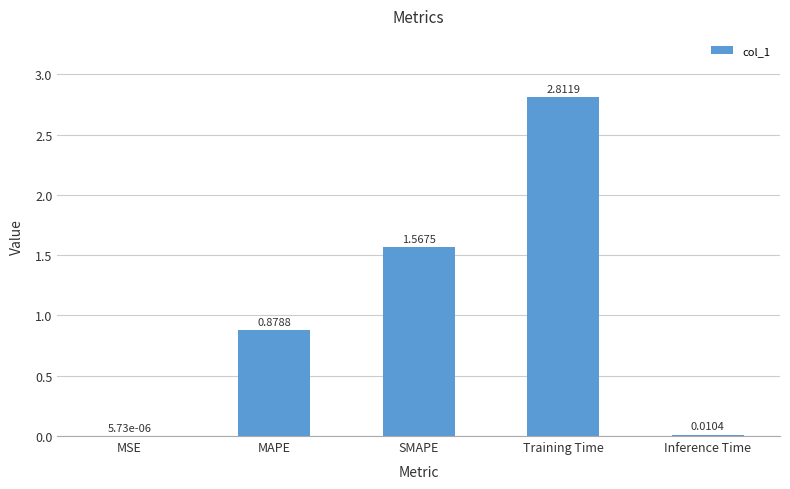

At which category does the chart reach its peak across all series?

Training Time